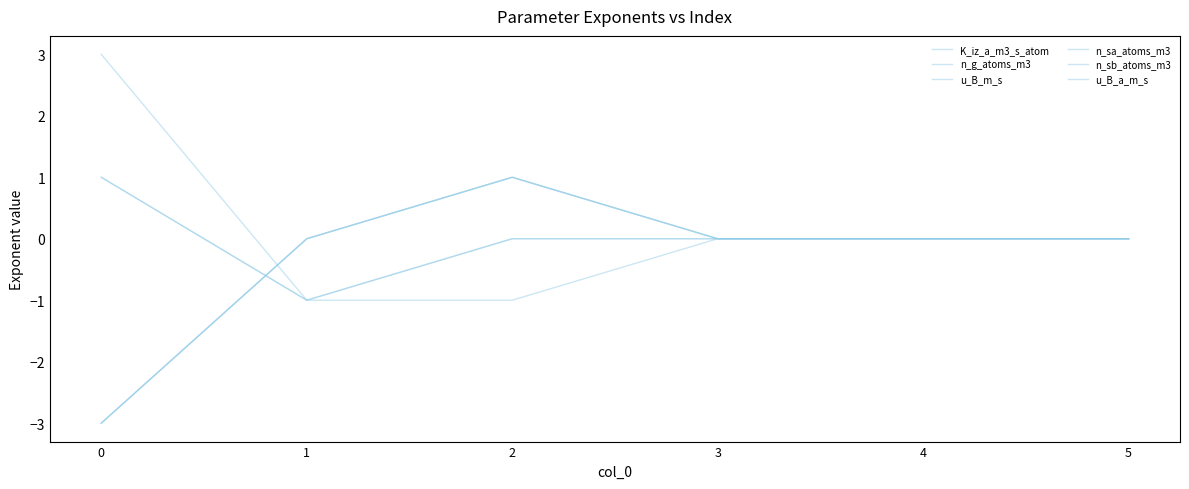

Does the chart have visible grid lines?

No